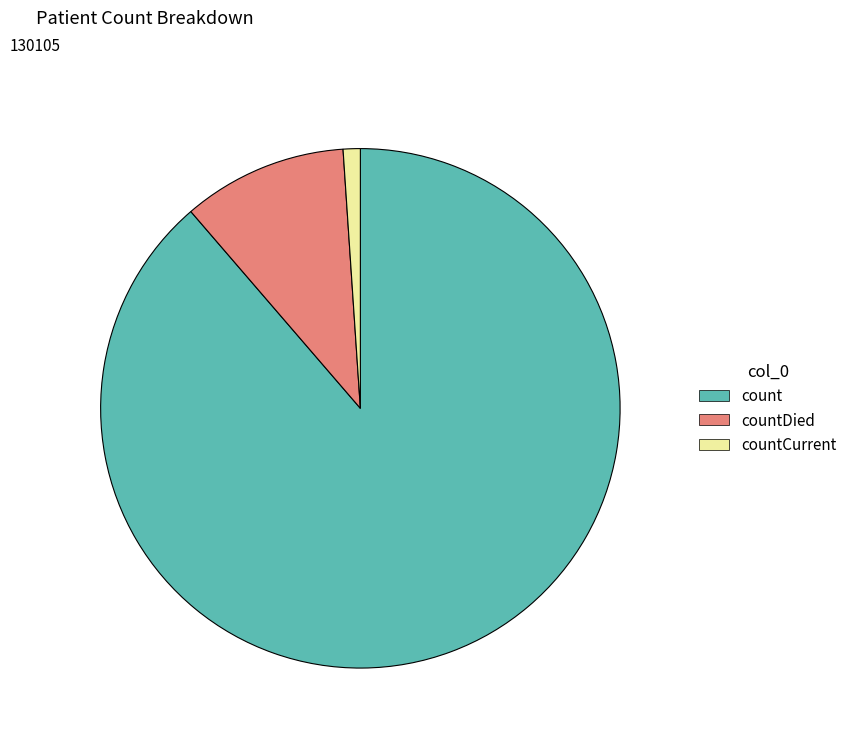

How many slices are in this pie chart?

3